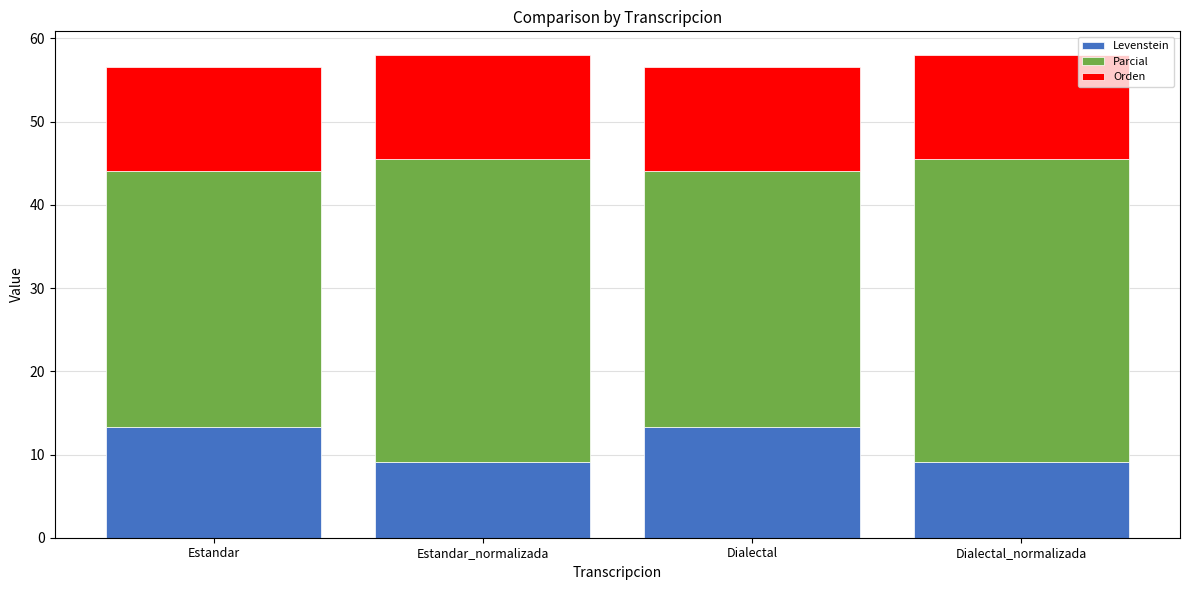

What is the sum of all Levenstein values?

44.8